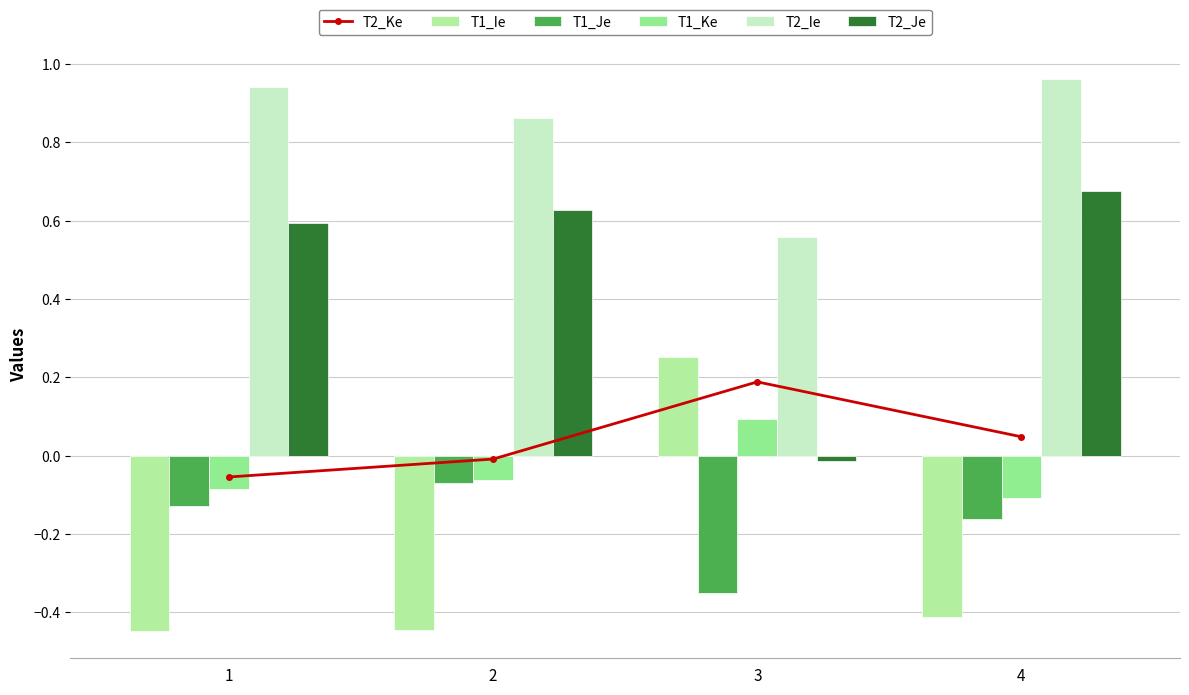

The T2_Ke series shows 0.2 at 3. True or false?

True